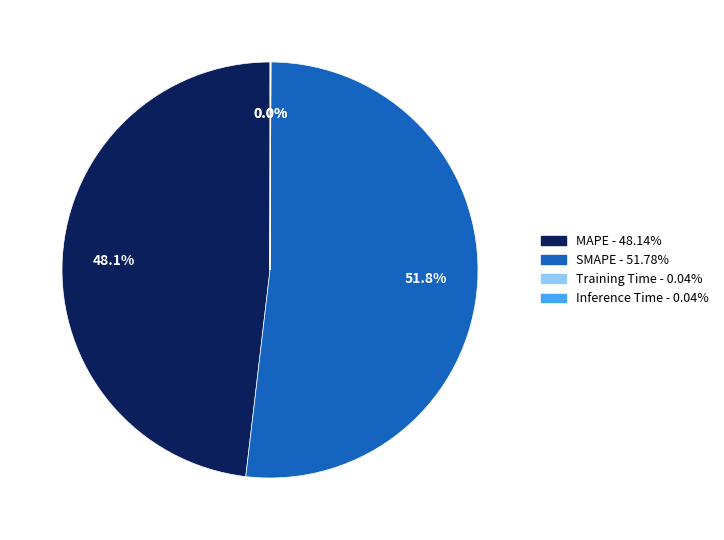

What is the ratio of the value at SMAPE to the value at MAPE?

1.1